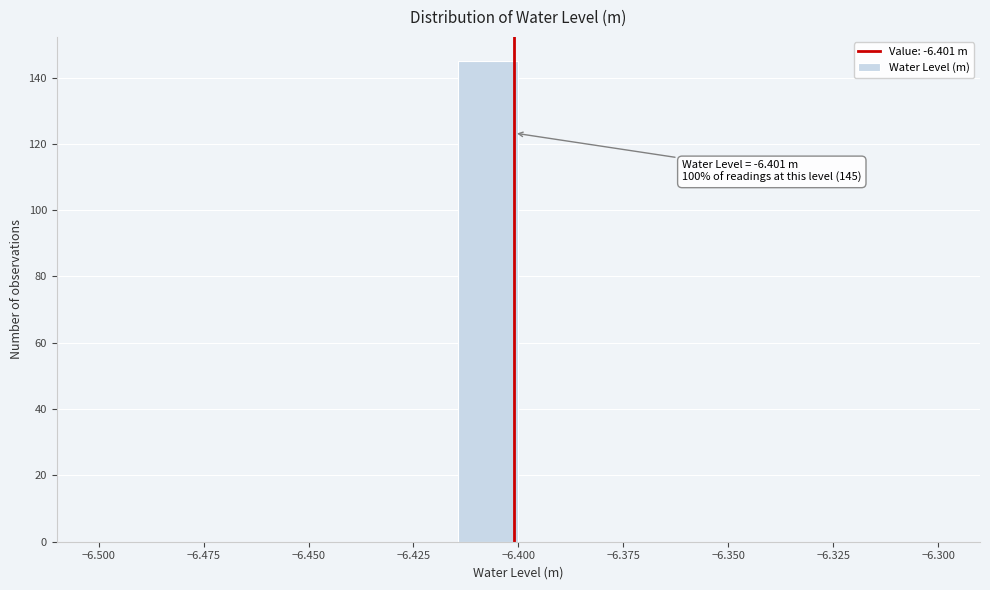

Around what value on the x-axis is the tallest bar? Give the approximate position of its centre, as read against the axis.

-6.405